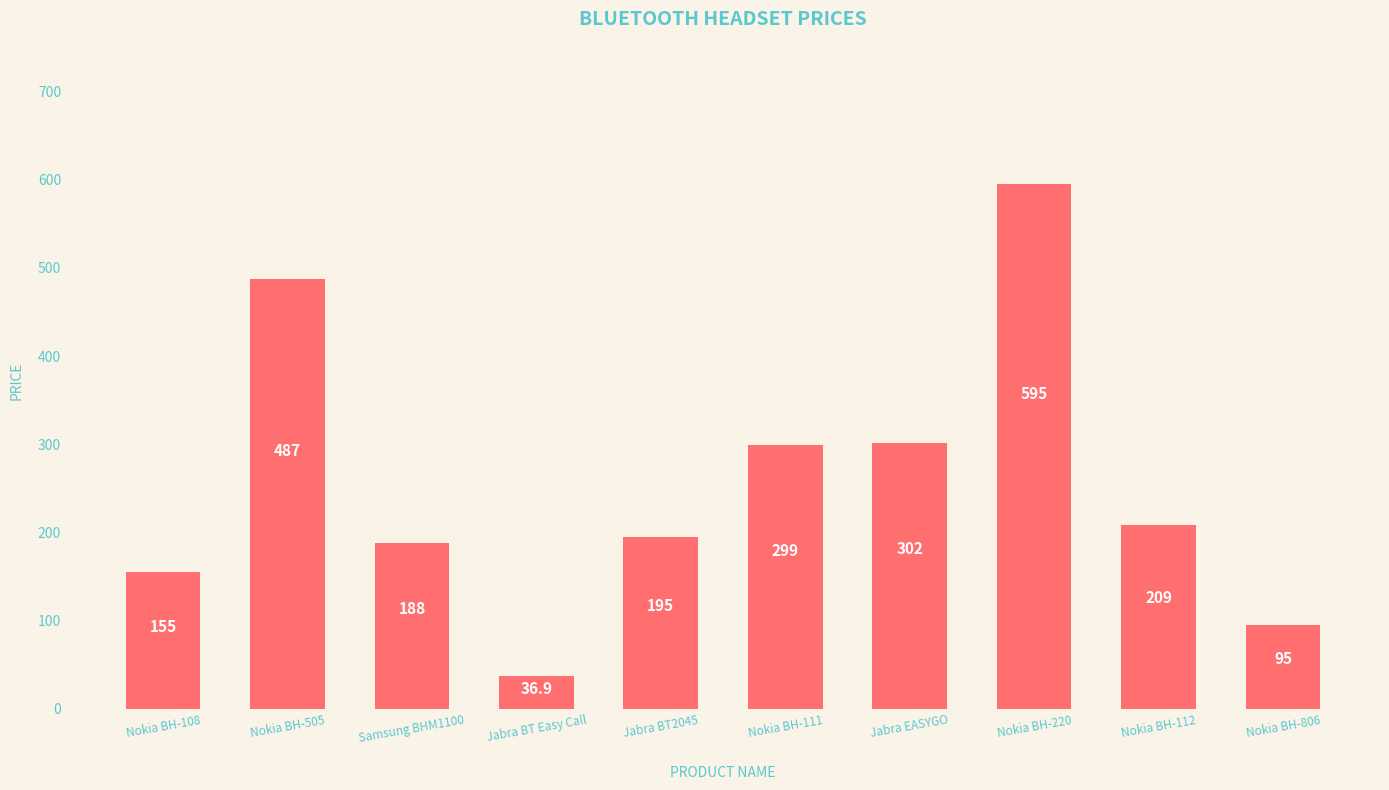

At which label does the data first exceed 209?

Nokia BH-505